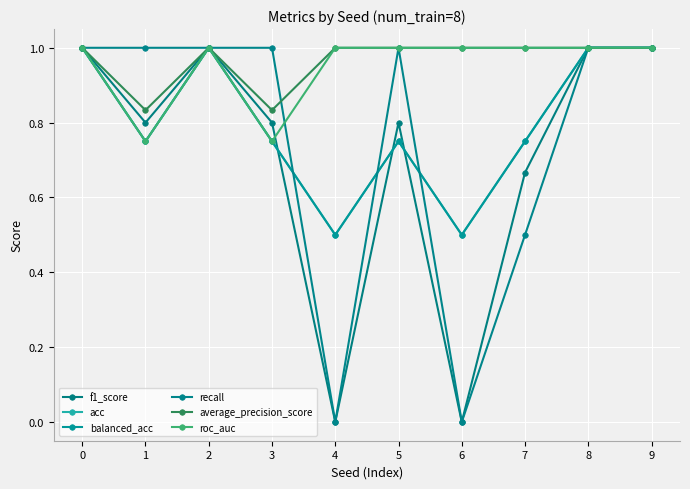

What is the value of the acc point at the 7th from the left?

0.5